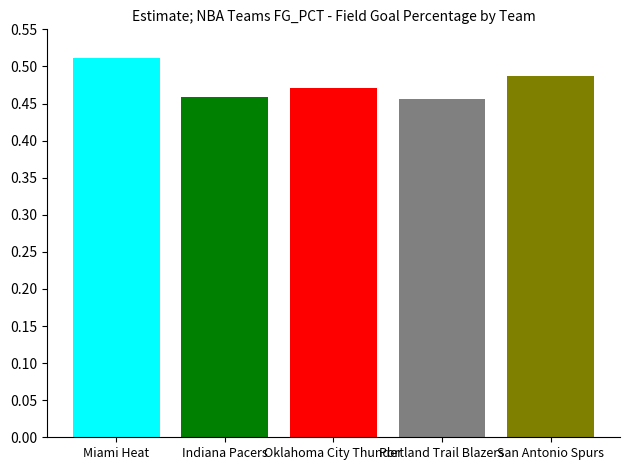

How many categories are shown in the chart?

5